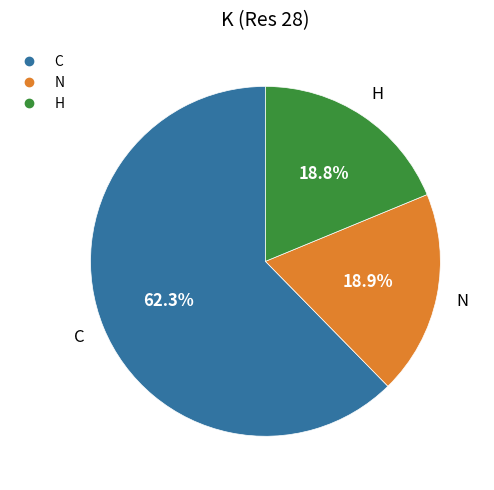

Is there any slice that represents more than half of the pie?

Yes